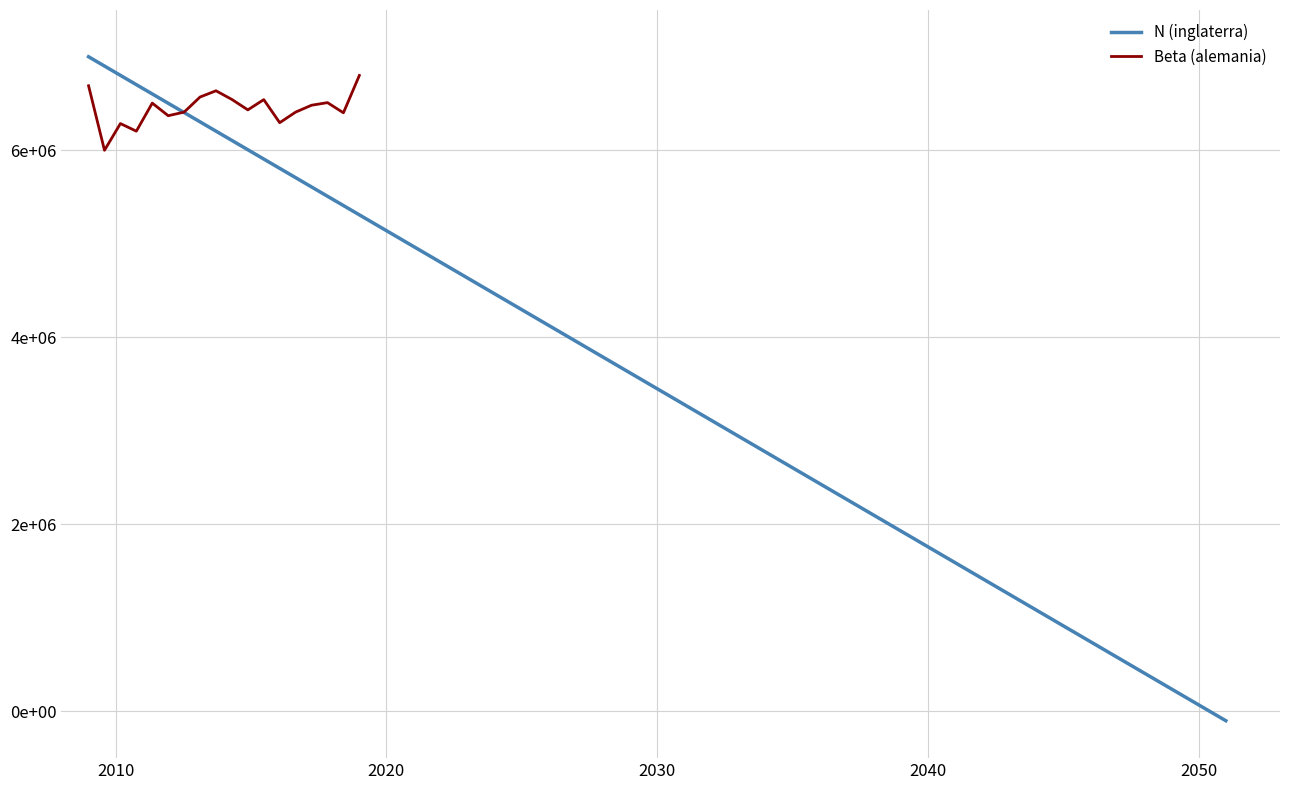

How many lines are shown in the chart?

2